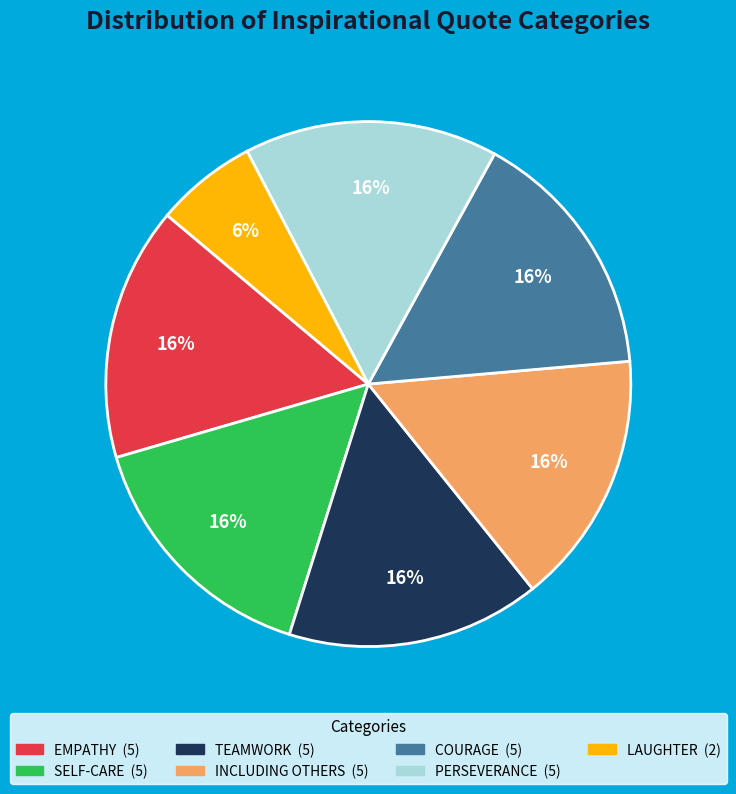

Count the number of slices in the pie.

7